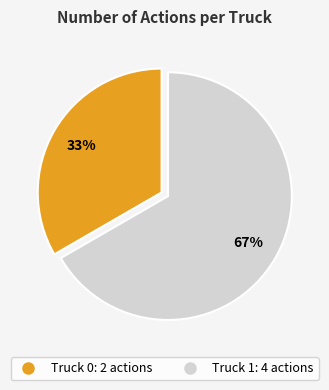

To the nearest percent, what is the average slice percentage?

50%